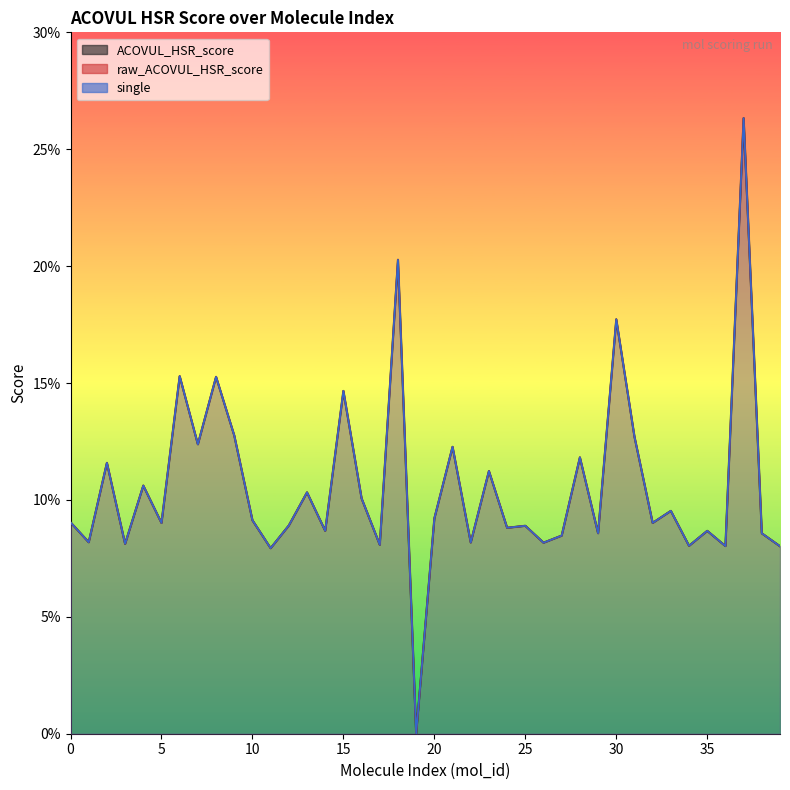

The value of single at 17 is 0.1. True or false?

True